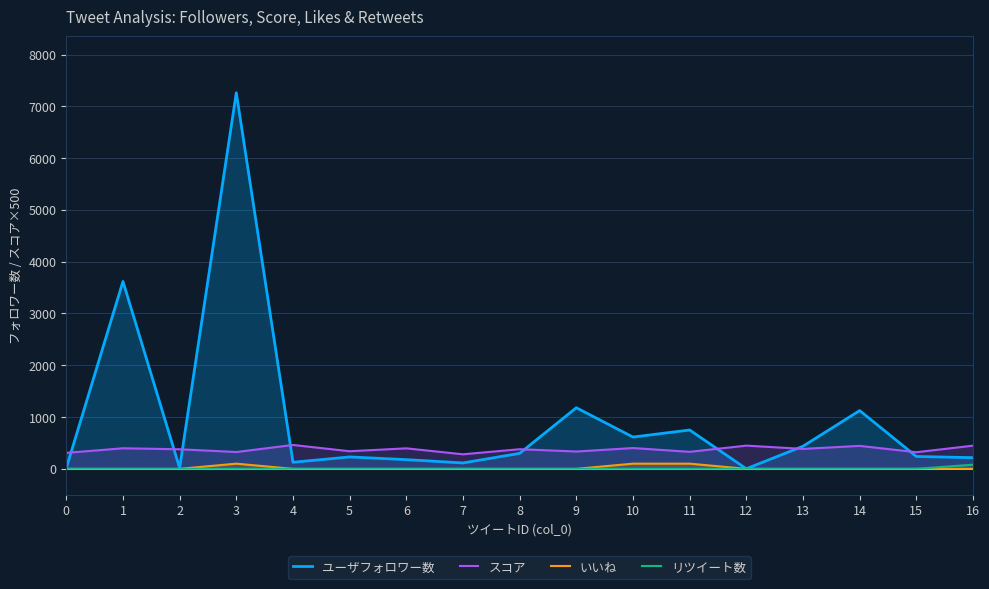

Does the chart display data point markers on the line(s)?

No